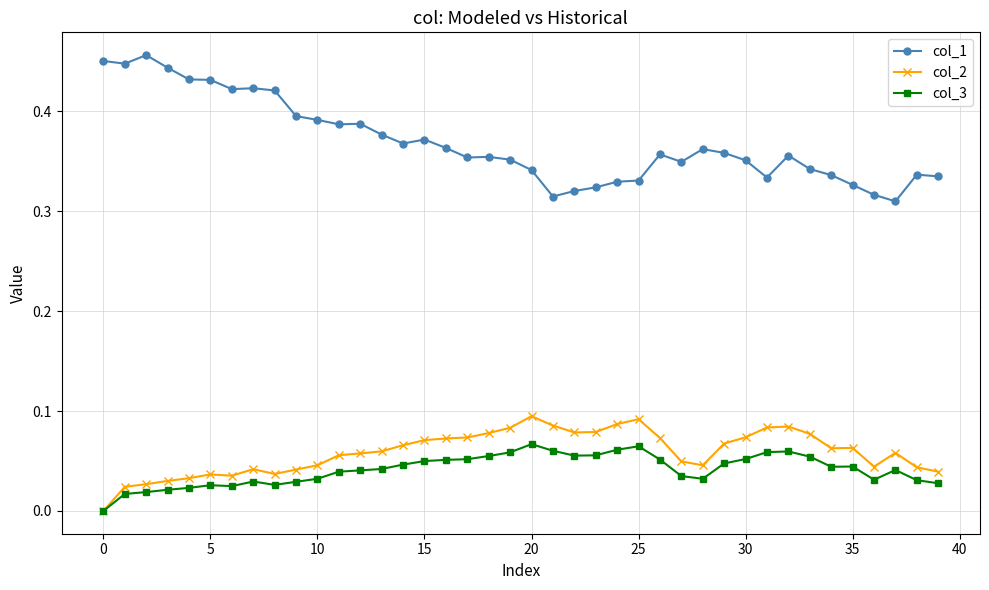

What are all the series names shown in the legend?

col_1, col_2, col_3